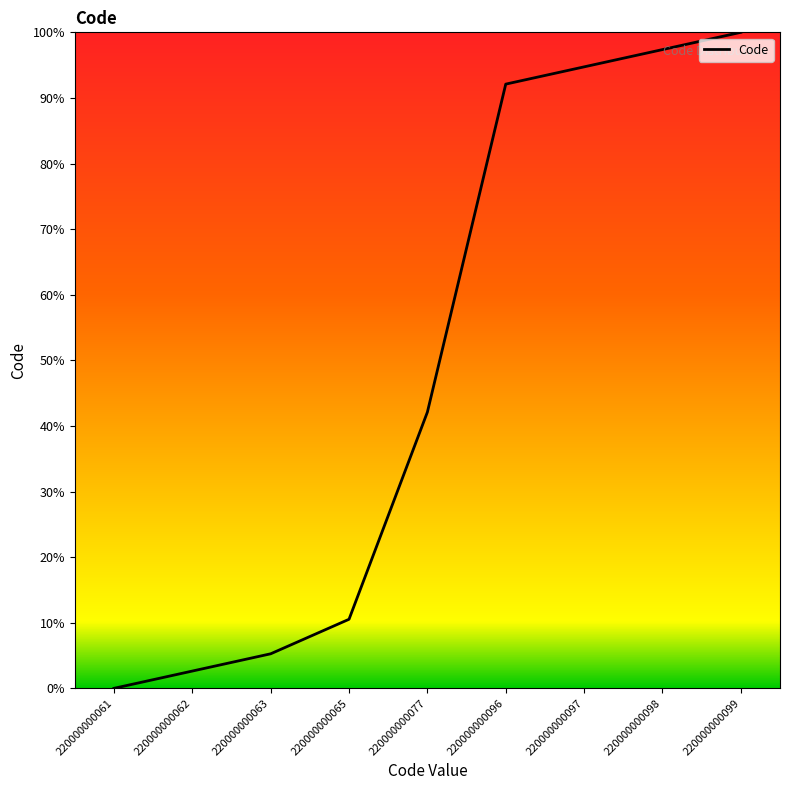

What is the approximate value at 220000000097?

94.7